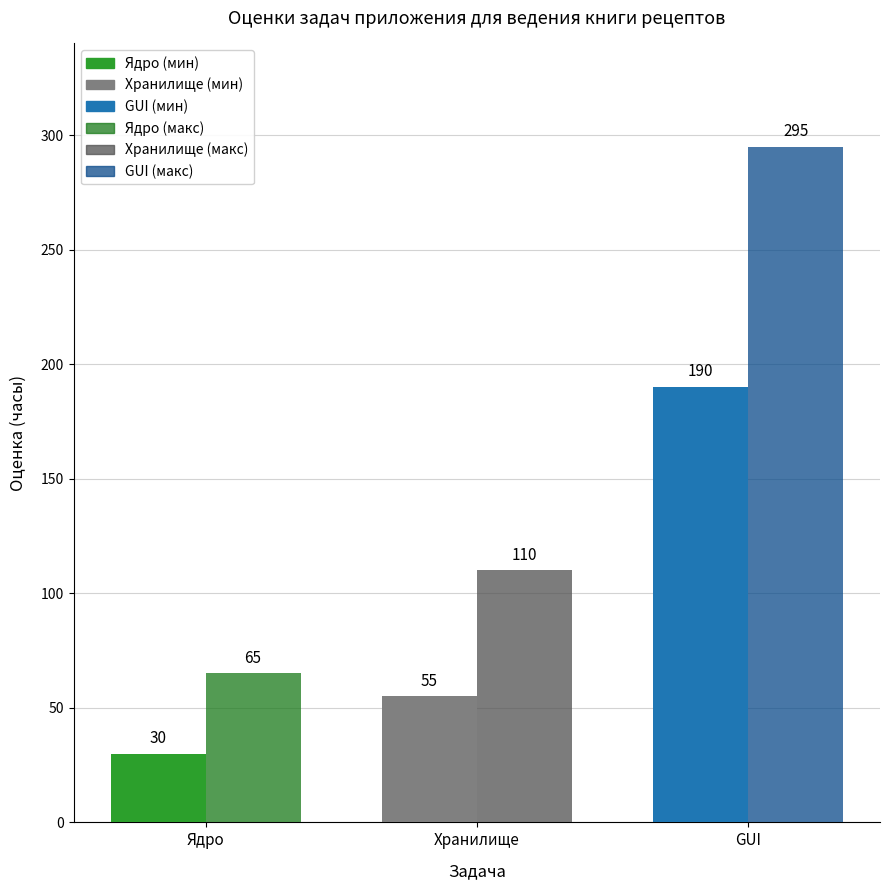

What is the label of the 1st bar from the right?

GUI